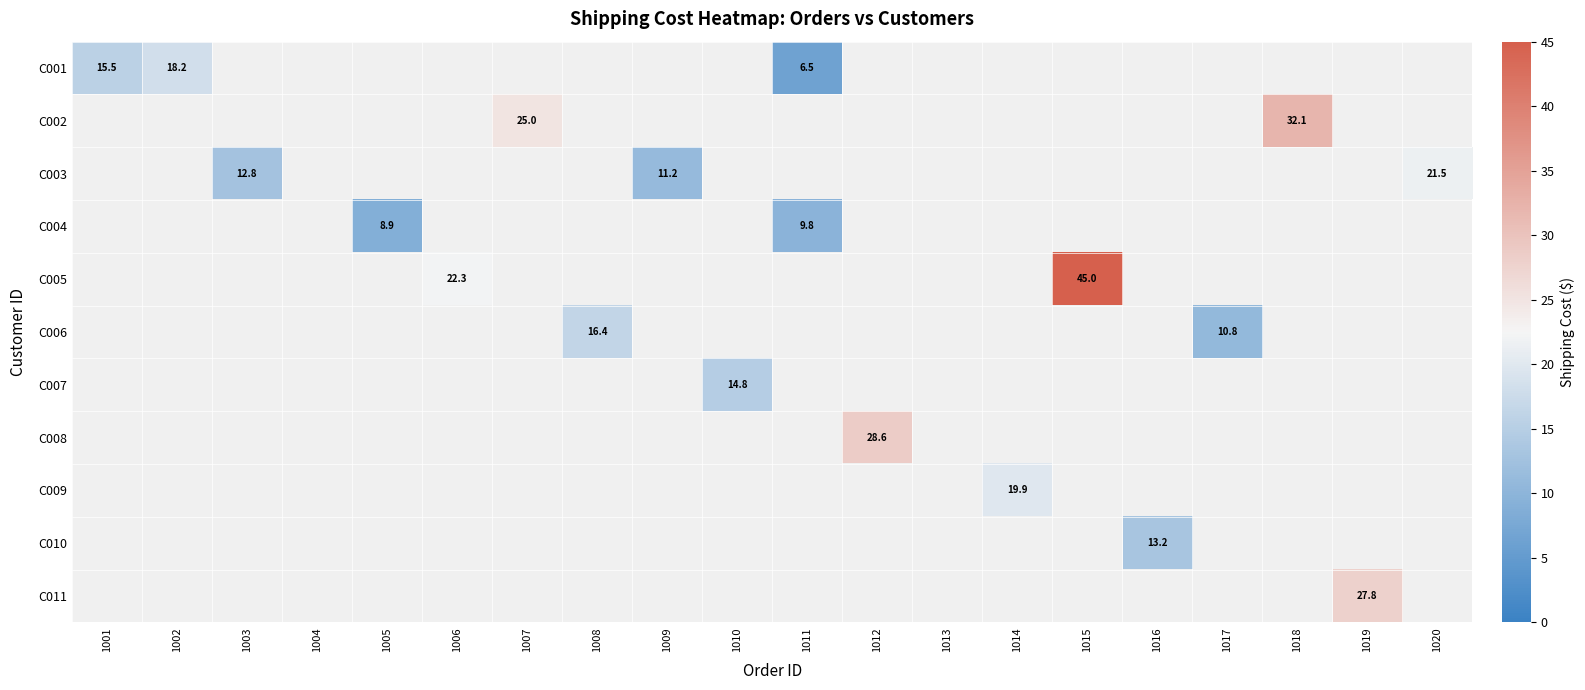

Count the number of categories in the chart.

20